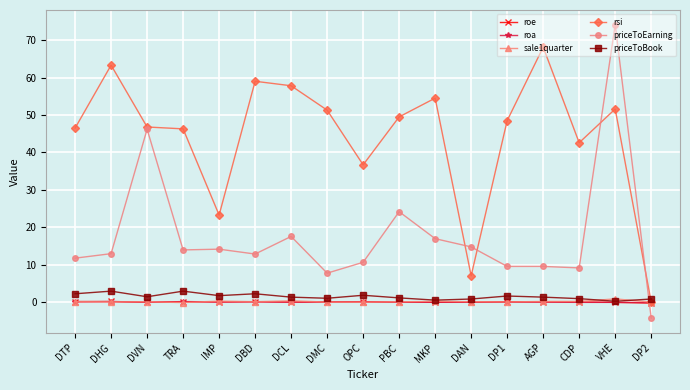

What is the average value of the roa series?

0.1